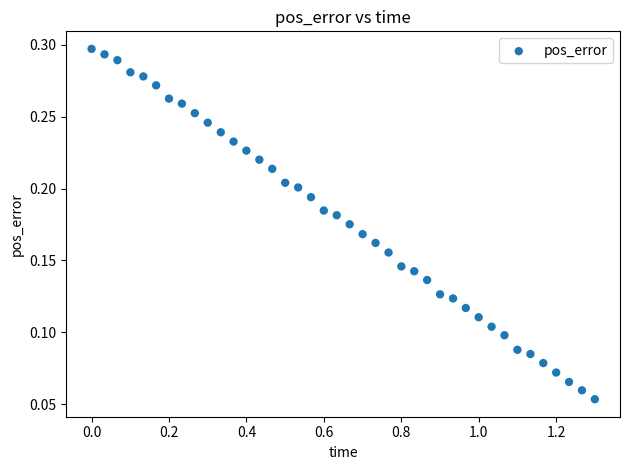

What is the range of X values (max minus min)?

1.3